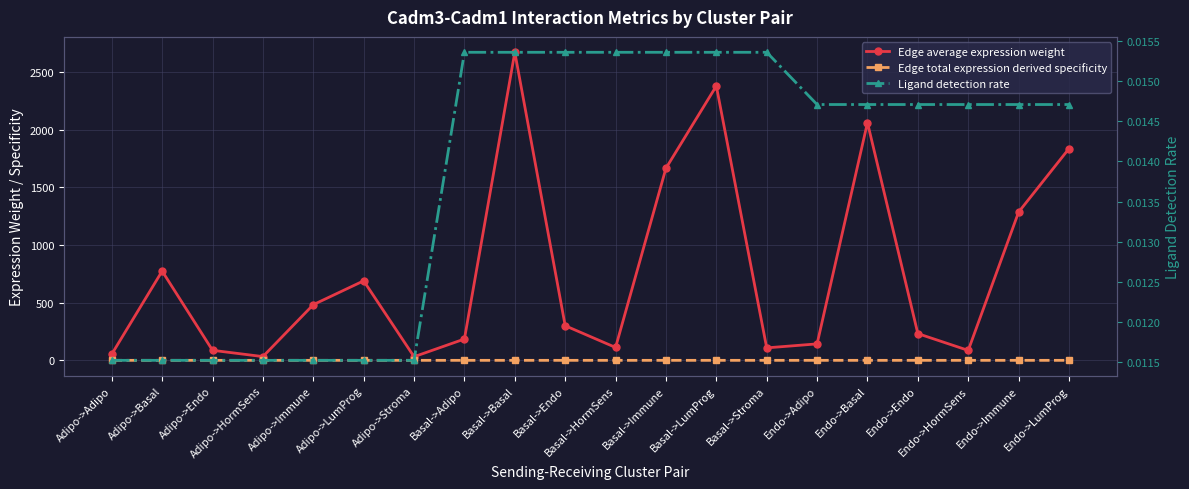

Reading left to right, extract all data points from this chart.

Edge average expression weight: Adipo->Adipo=53.6	Adipo->Basal=773.8	Adipo->Endo=87.0	Adipo->HormSens=32.4	Adipo->Immune=482.6	Adipo->LumProg=689.3	Adipo->Stroma=31.3	Basal->Adipo=184.9	Basal->Basal=2670.7	Basal->Endo=300.2	Basal->HormSens=111.7	Basal->Immune=1665.4	Basal->LumProg=2378.8	Basal->Stroma=108.1	Endo->Adipo=142.7	Endo->Basal=2061.0	Endo->Endo=231.7	Endo->HormSens=86.2	Endo->Immune=1285.2	Endo->LumProg=1835.8
Edge total expression derived specificity: Adipo->Adipo=0.0	Adipo->Basal=0.0	Adipo->Endo=0.0	Adipo->HormSens=0.0	Adipo->Immune=0.0	Adipo->LumProg=0.0	Adipo->Stroma=0.0	Basal->Adipo=0.0	Basal->Basal=0.0	Basal->Endo=0.0	Basal->HormSens=0.0	Basal->Immune=0.0	Basal->LumProg=0.0	Basal->Stroma=0.0	Endo->Adipo=0.0	Endo->Basal=0.0	Endo->Endo=0.0	Endo->HormSens=0.0	Endo->Immune=0.0	Endo->LumProg=0.0
Ligand detection rate: Adipo->Adipo=0.0	Adipo->Basal=0.0	Adipo->Endo=0.0	Adipo->HormSens=0.0	Adipo->Immune=0.0	Adipo->LumProg=0.0	Adipo->Stroma=0.0	Basal->Adipo=0.0	Basal->Basal=0.0	Basal->Endo=0.0	Basal->HormSens=0.0	Basal->Immune=0.0	Basal->LumProg=0.0	Basal->Stroma=0.0	Endo->Adipo=0.0	Endo->Basal=0.0	Endo->Endo=0.0	Endo->HormSens=0.0	Endo->Immune=0.0	Endo->LumProg=0.0